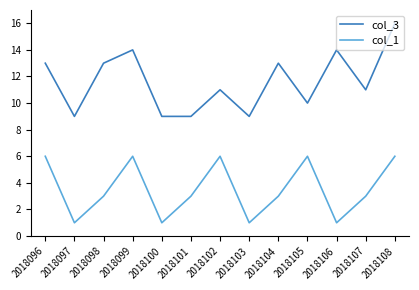

How many lines are shown in the chart?

2